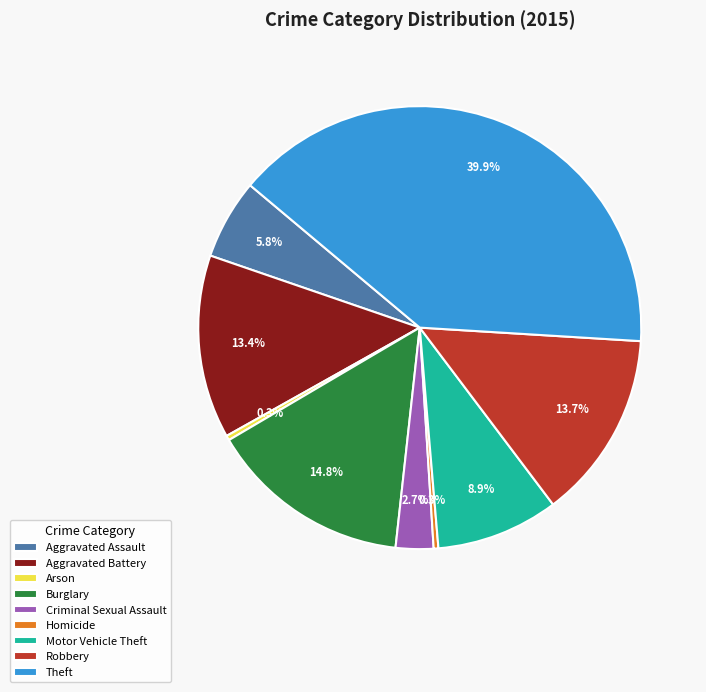

What is the ratio of the value at Aggravated Assault to the value at Burglary?

0.4